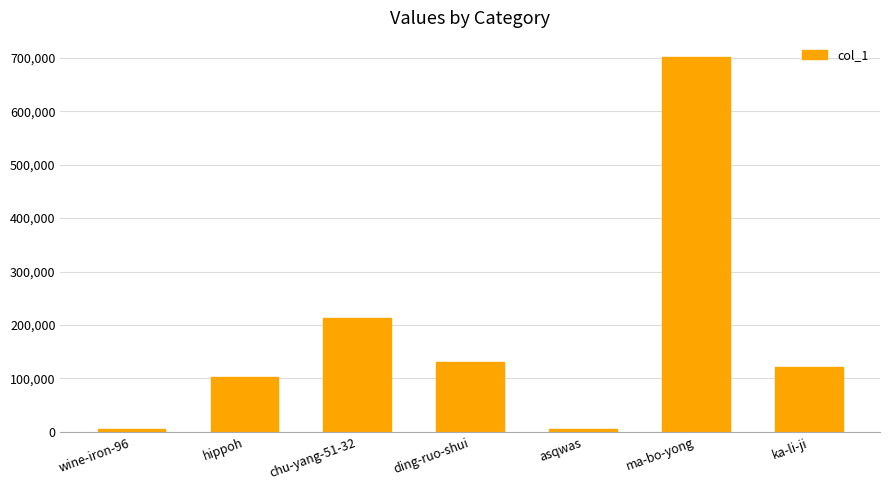

Which label corresponds to the largest value in the chart?

ma-bo-yong